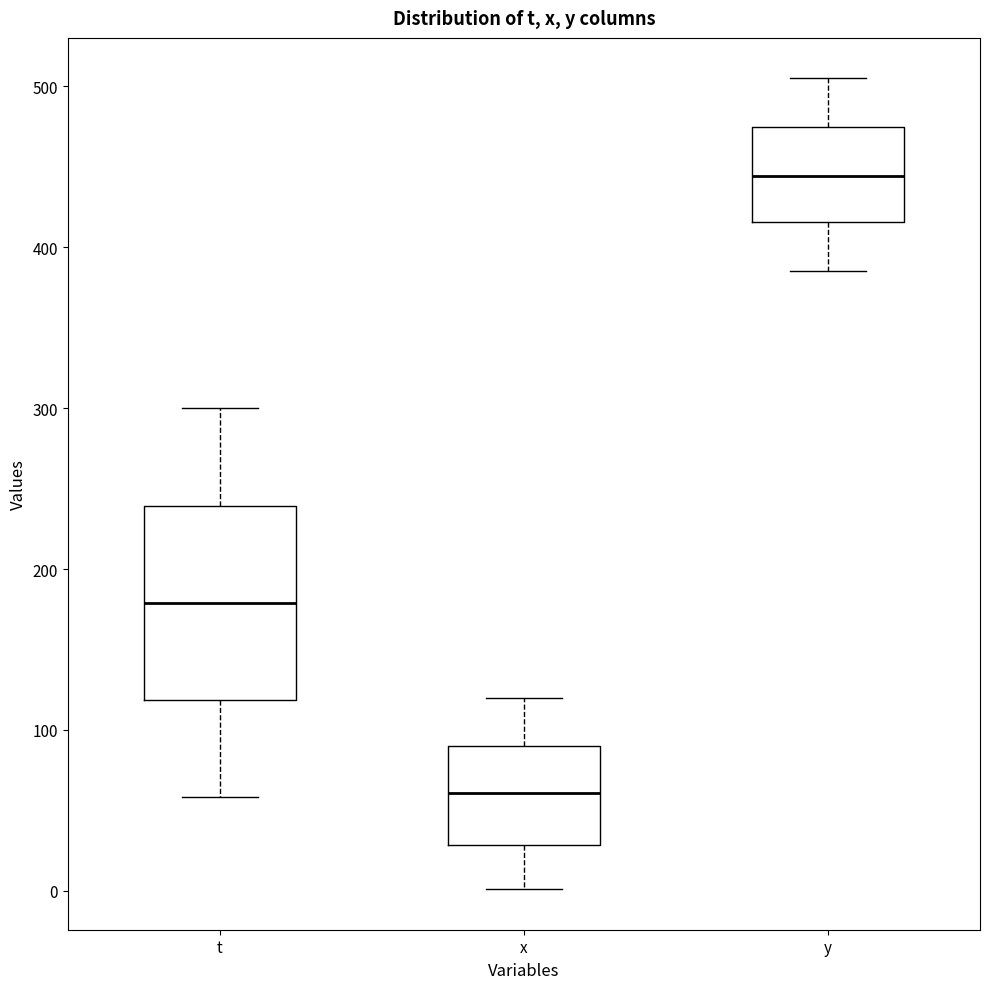

Which box has the lowest median line?

x